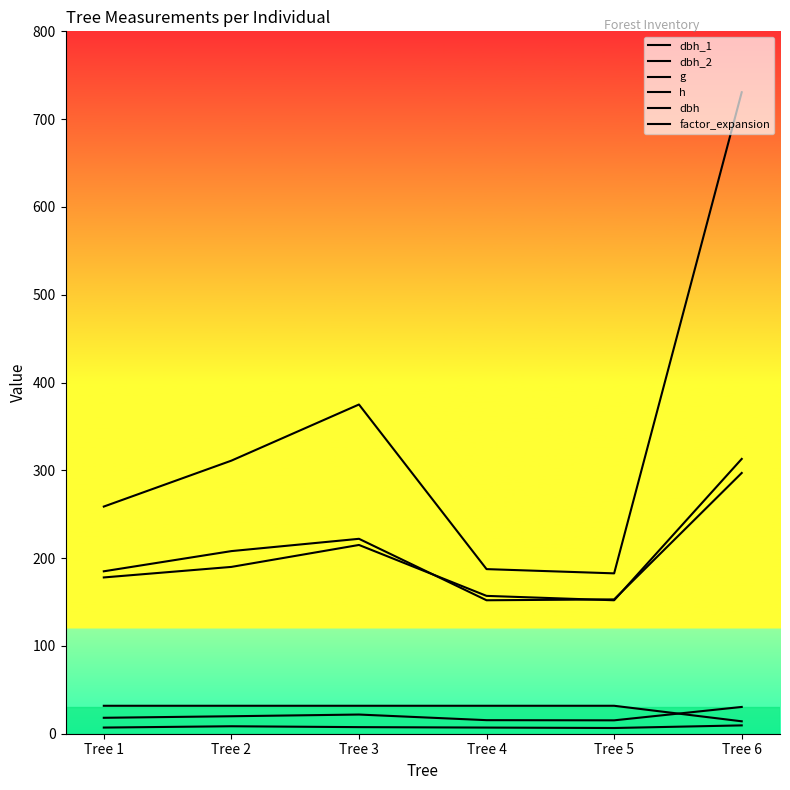

What is the value of the factor_expansion point at the 2nd from the left?

31.8